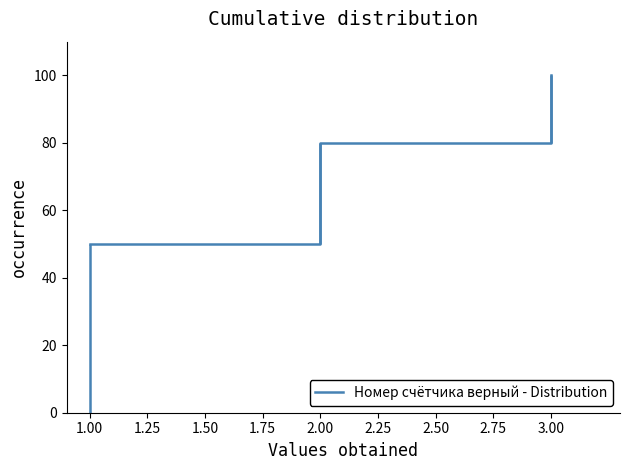

What is the value of the 2nd point from the left?

80